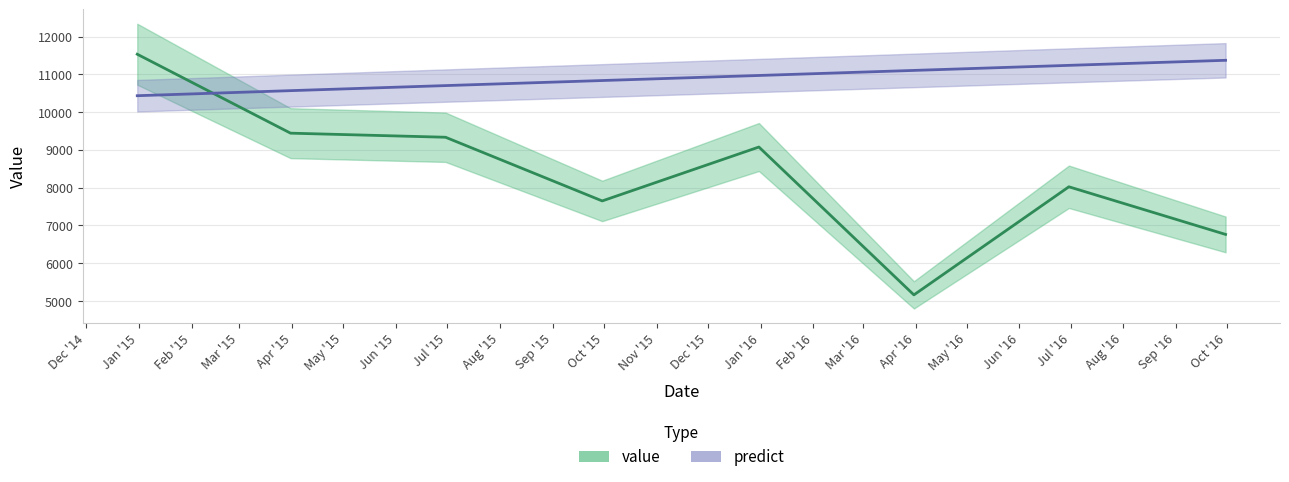

What is the value of the value point at the 7th from the left?

8024.5